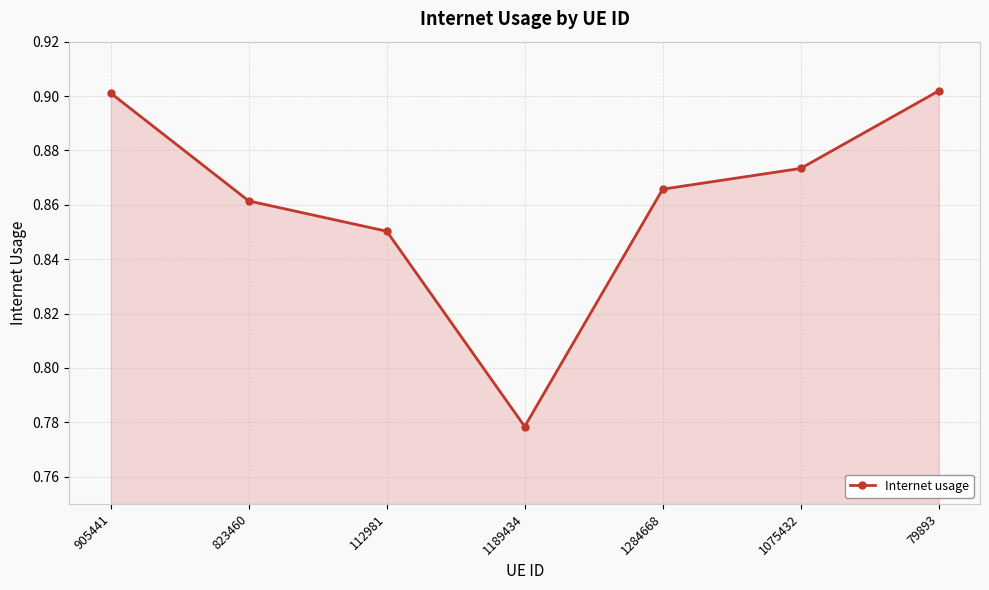

Where is the first local minimum?

1189434